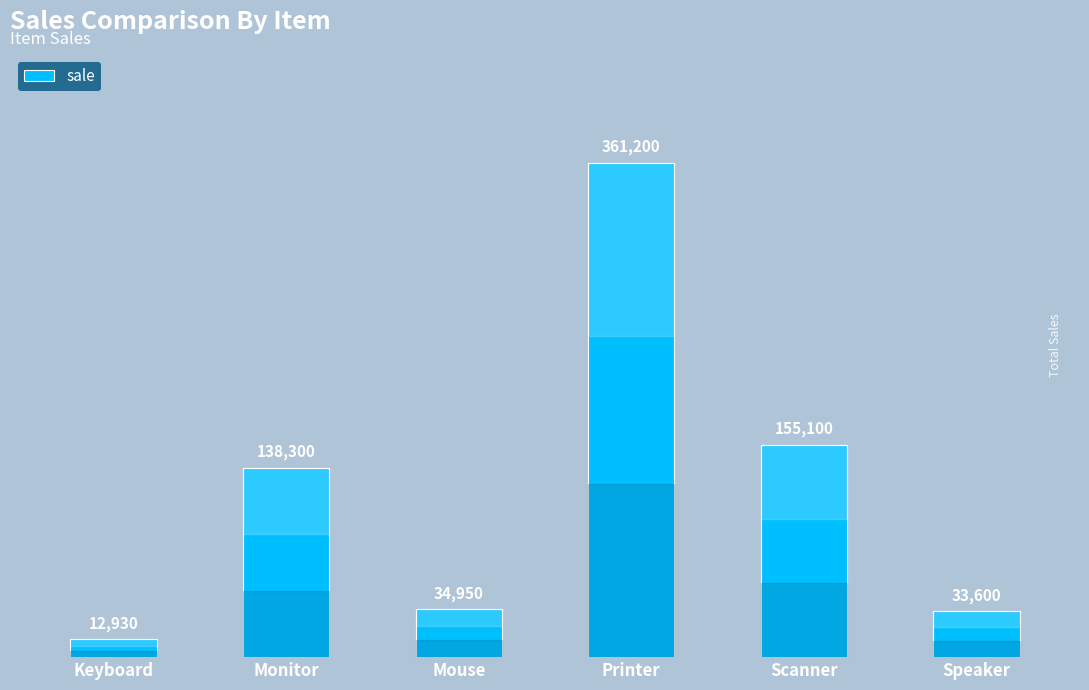

What is the difference between the maximum and second lowest values?

327600